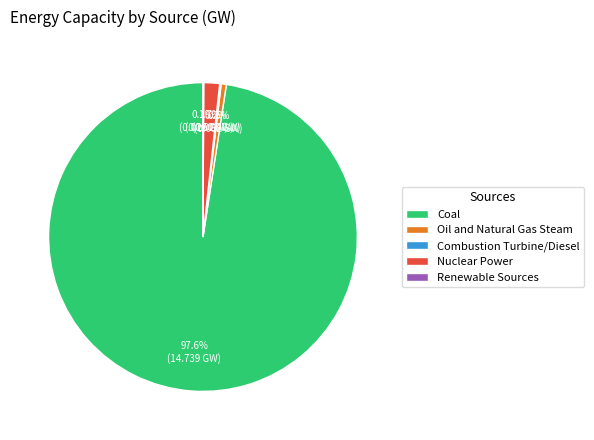

Combined, do Coal and Nuclear Power account for over 50%?

Yes